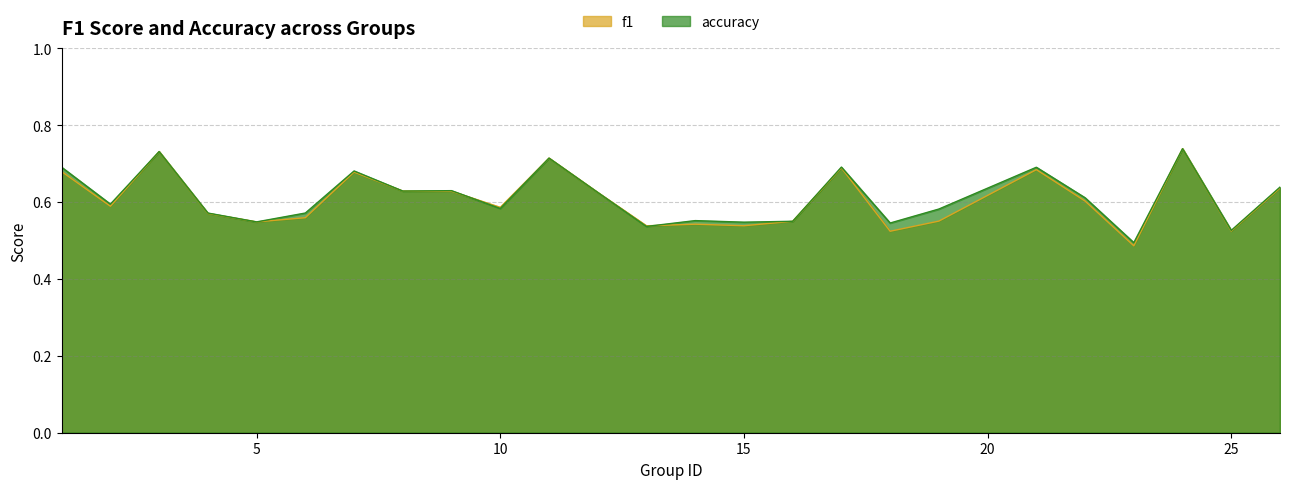

How many intersections are there between accuracy and f1?

2